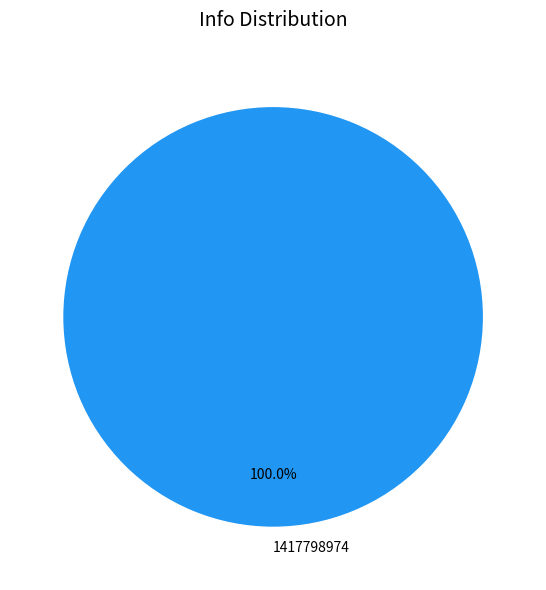

How many segments does this pie chart have?

1